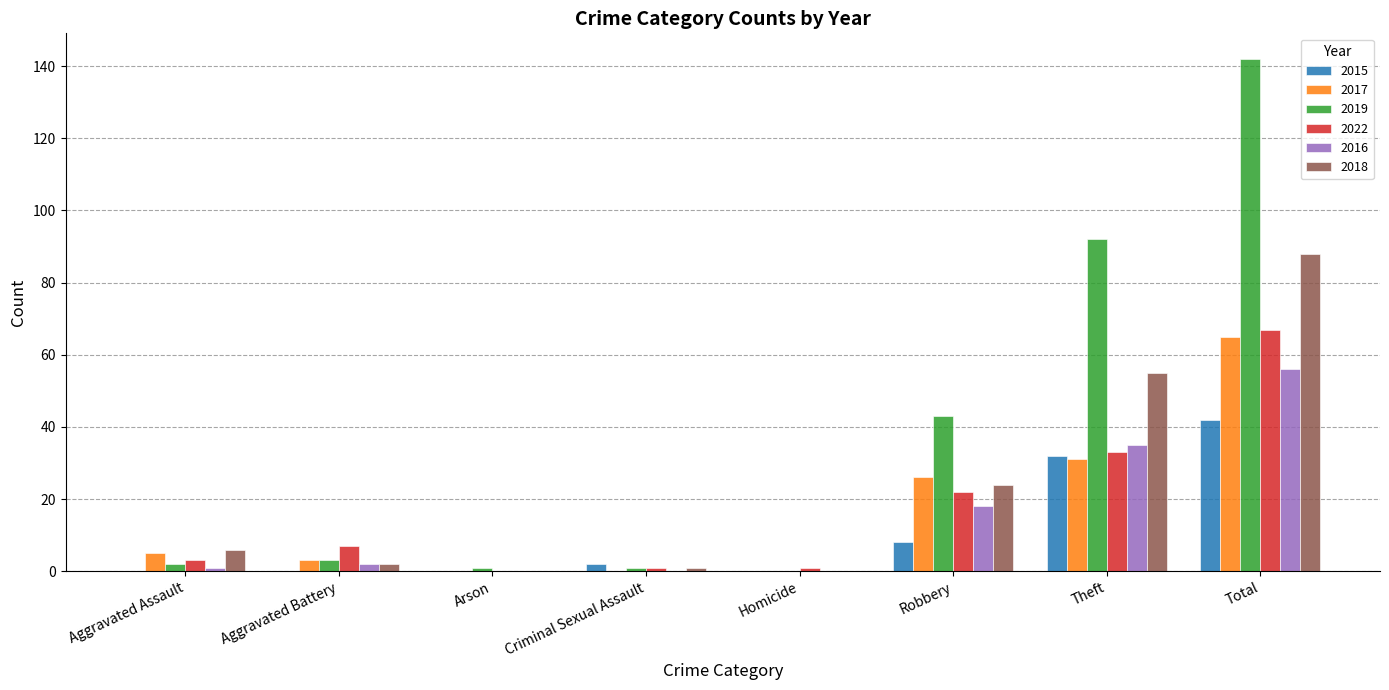

At which label is 2016 closest to 28?

Theft